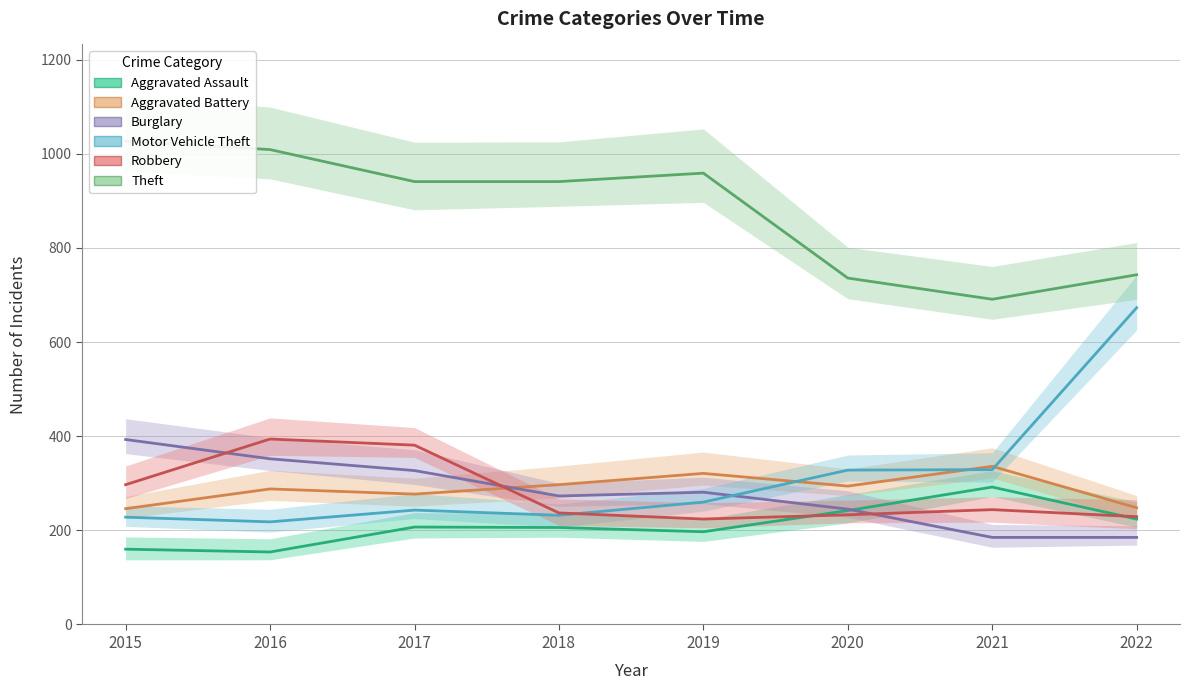

Where is Motor Vehicle Theft nearest to the value 445?

2021